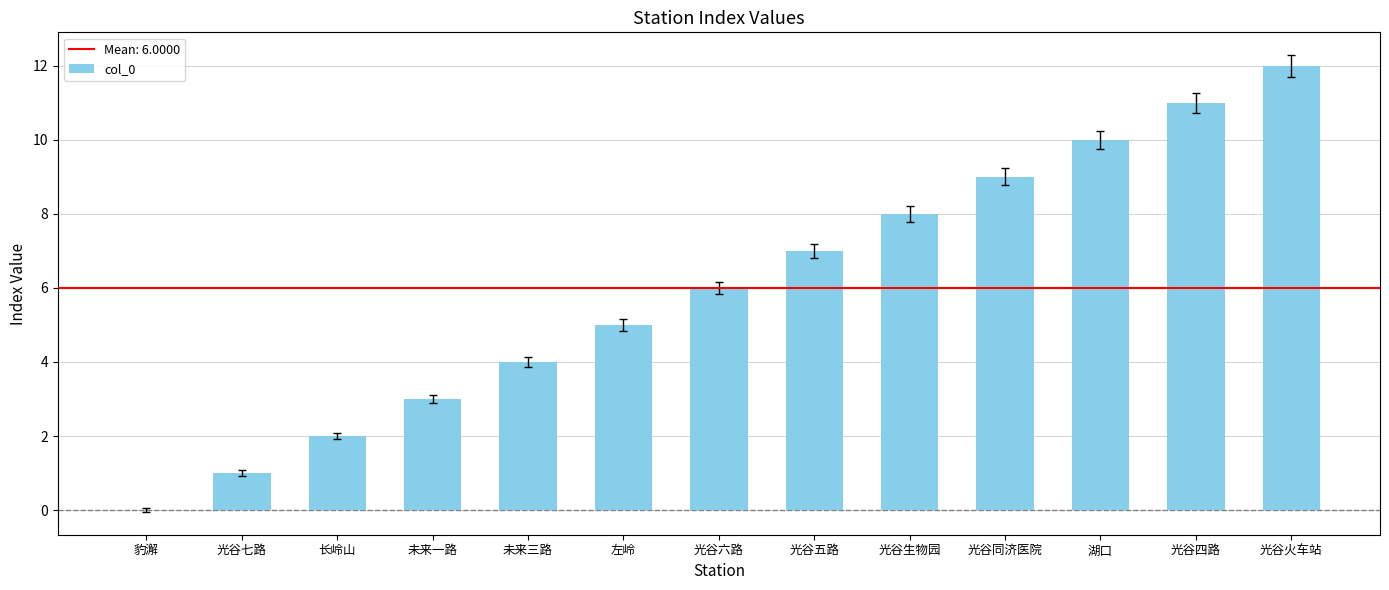

What is the change in value from 豹澥 to 光谷同济医院?

+9